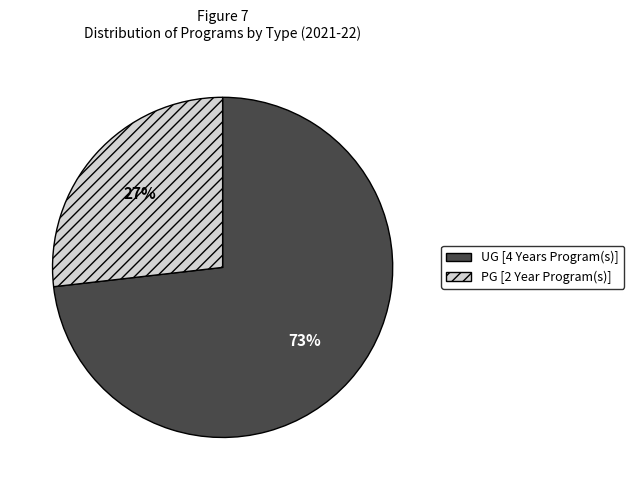

Which slice is the largest?

UG [4 Years Program(s)]